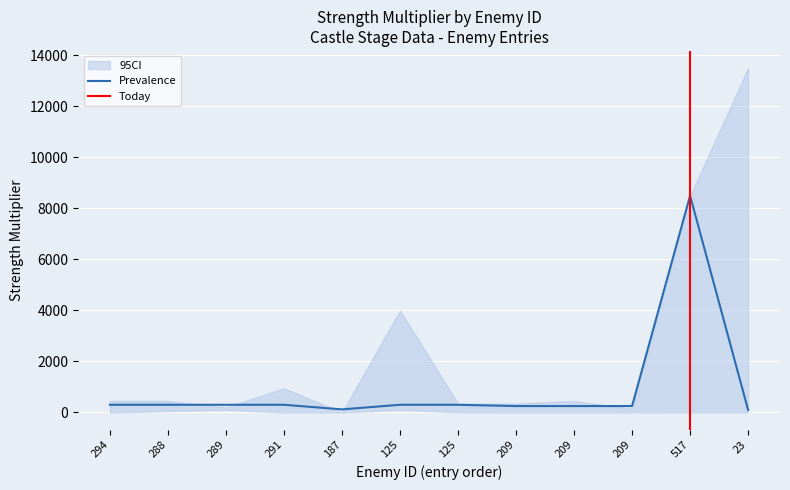

At 125, list the series in order from largest to smallest.

CI_upper, Prevalence, CI_lower